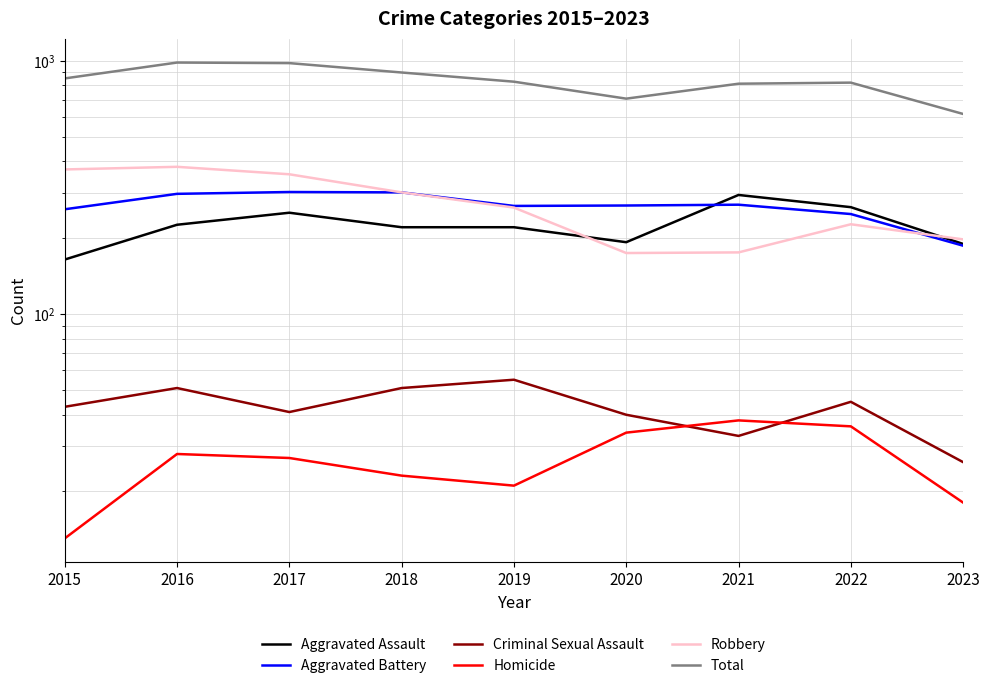

What is the difference between the second highest and second lowest values in the Aggravated Battery series?

54